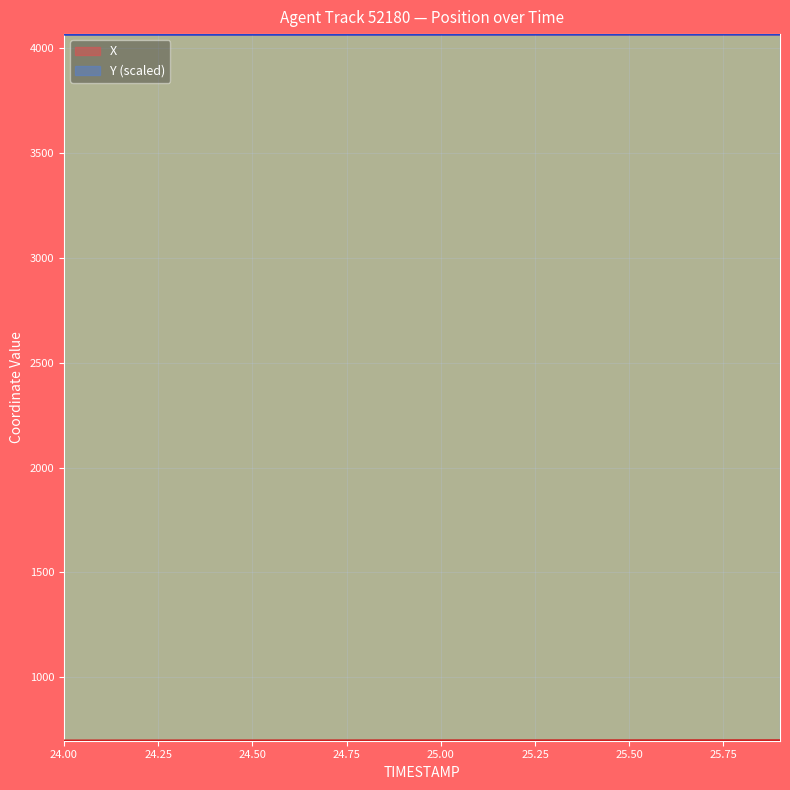

What is the difference between the highest and lowest values at 25.50?

3367.7